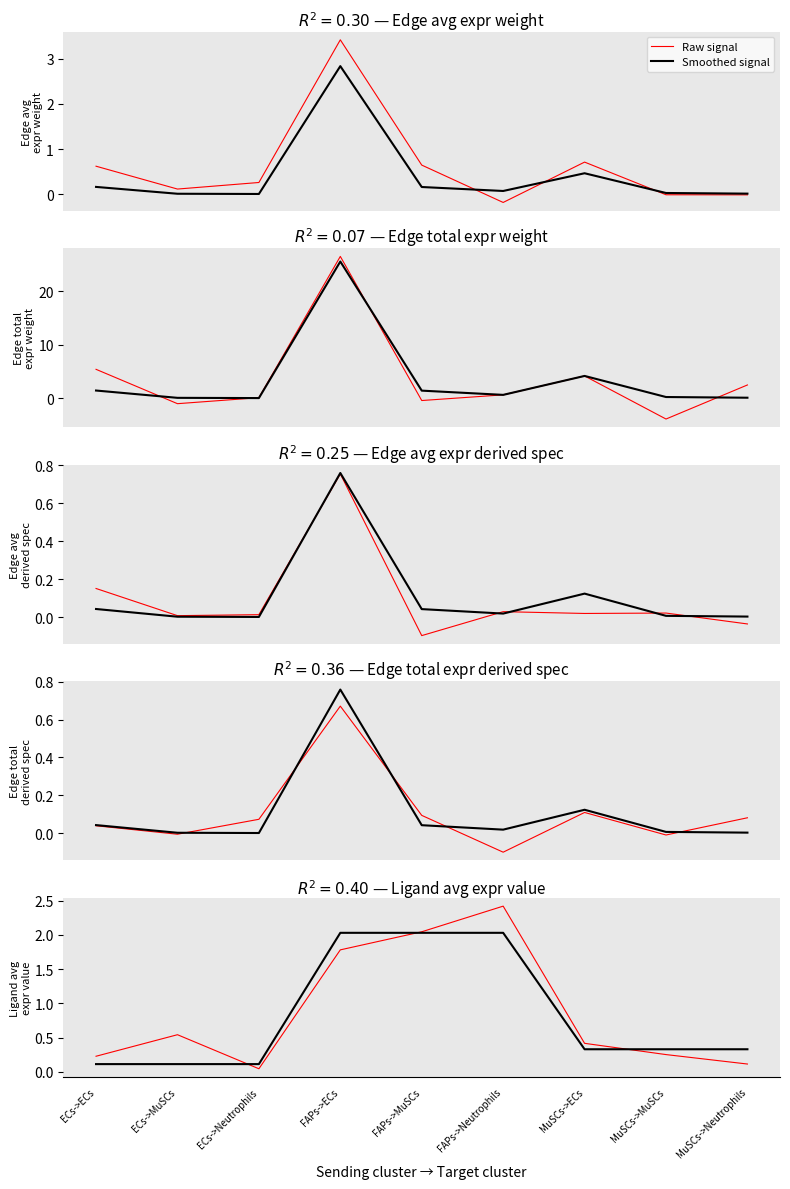

Count the number of categories in the chart.

9